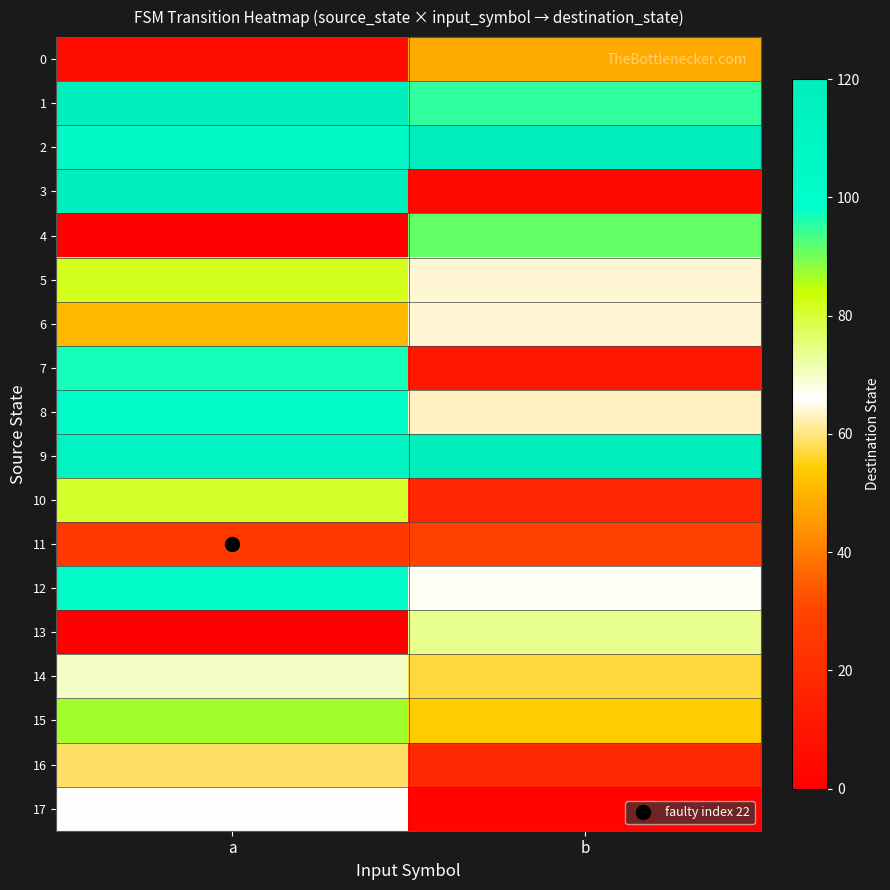

At which category is the sum across all series the highest?

a